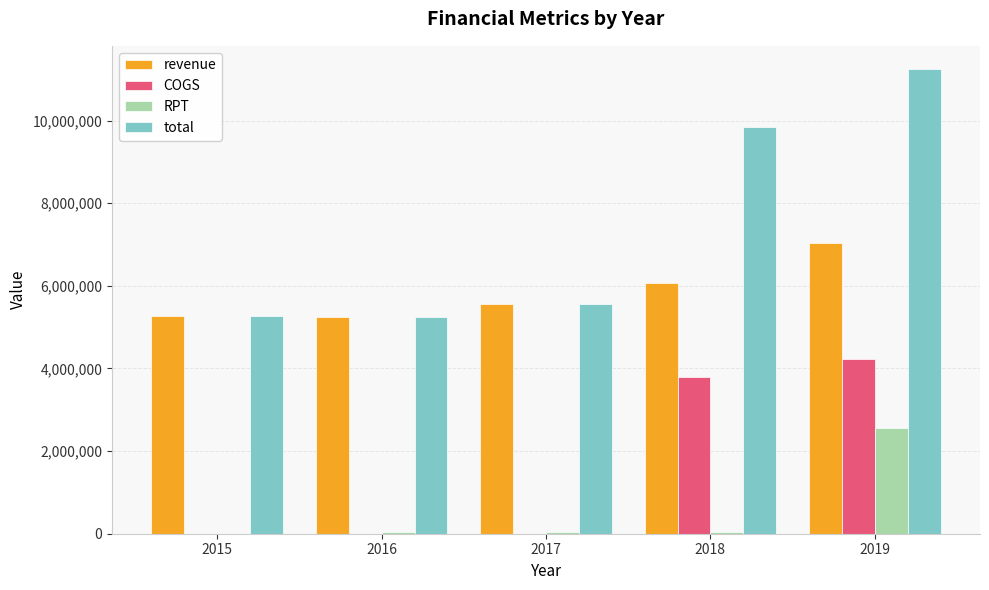

Is the value of COGS at 2019 greater than the value of revenue at 2019?

No